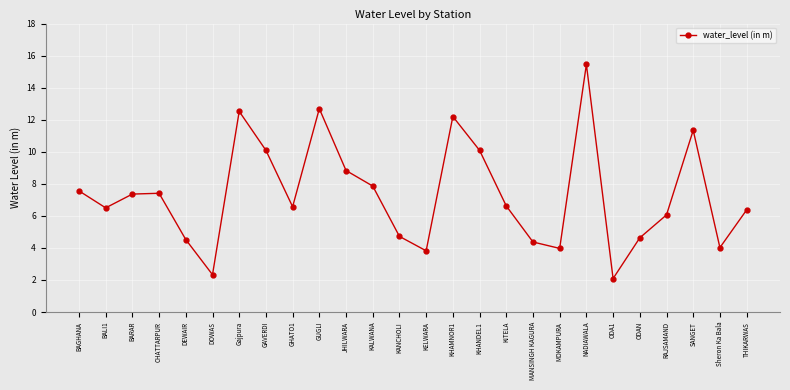

What is the sum of all values?

190.0